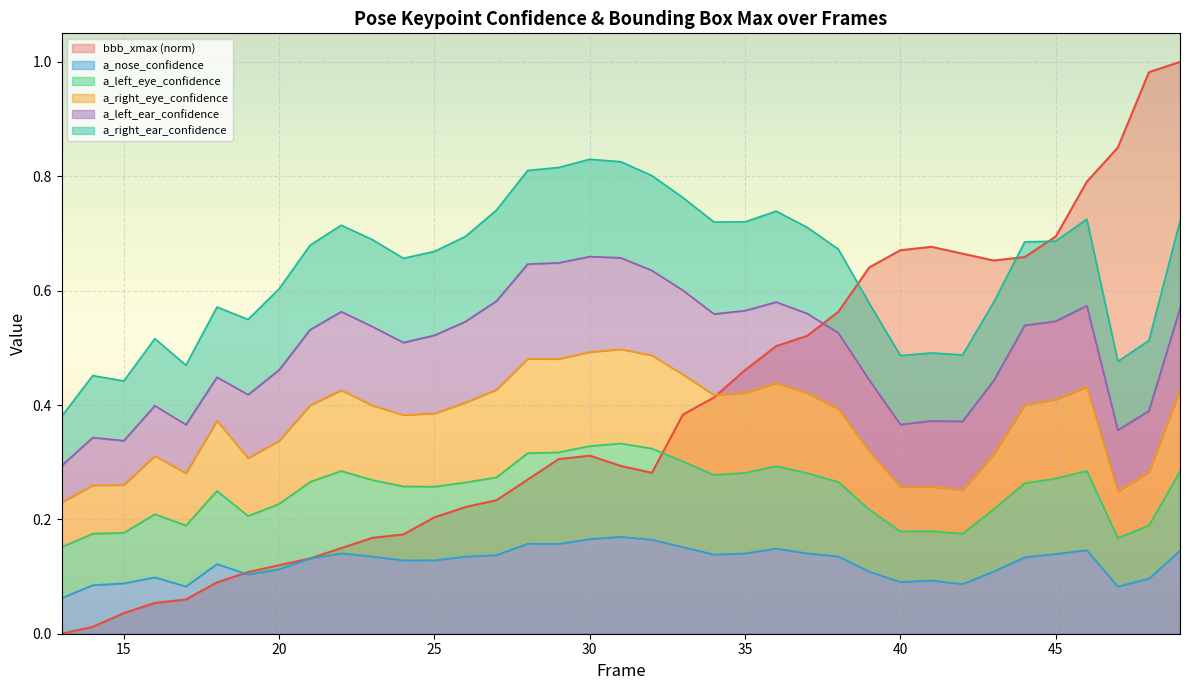

The value of bbb_xmax at 35 is 0.5. True or false?

True